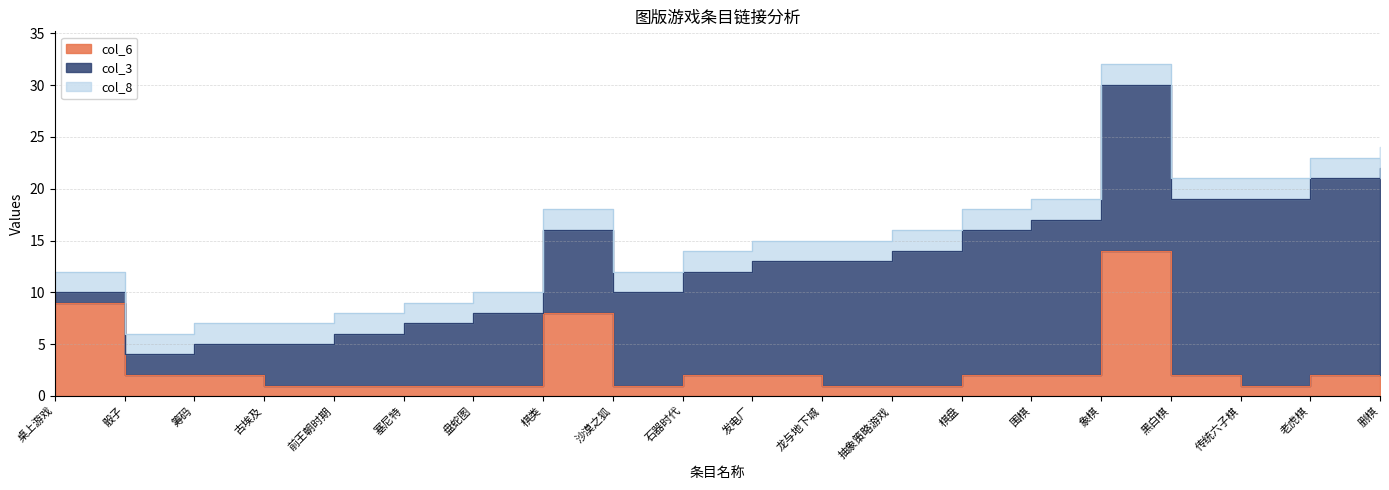

Where does the col_6 series first go above 2?

桌上游戏